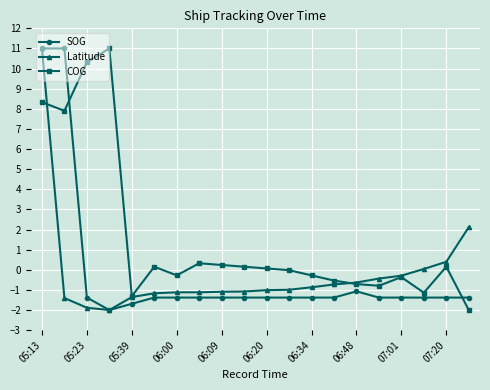

What is the highest value of the COG series?

11.0